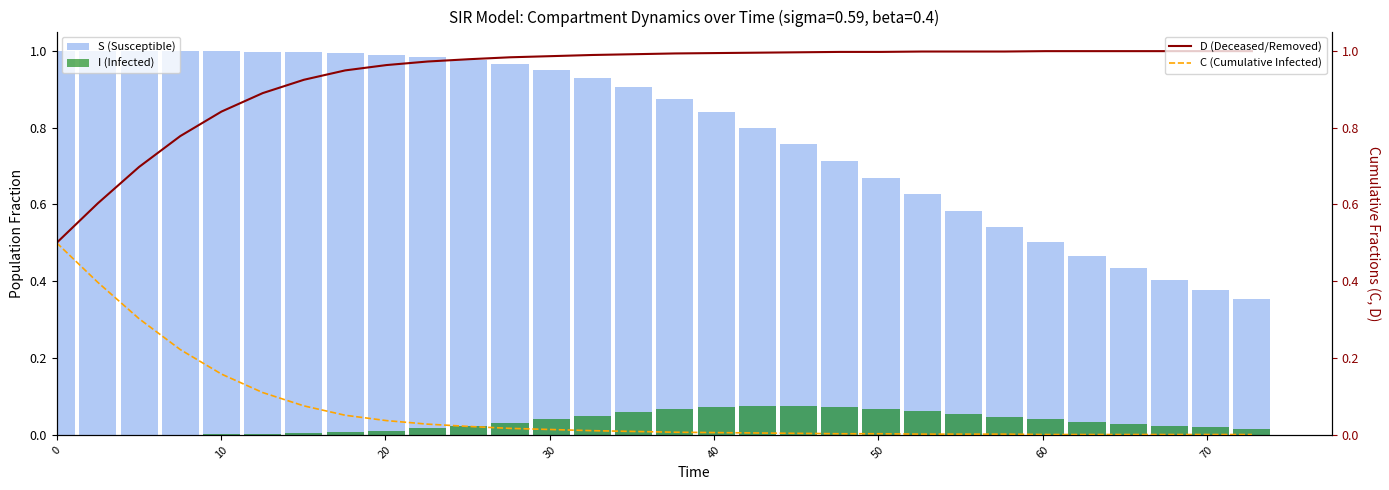

Which series has the largest range (max minus min)?

S (Susceptible)